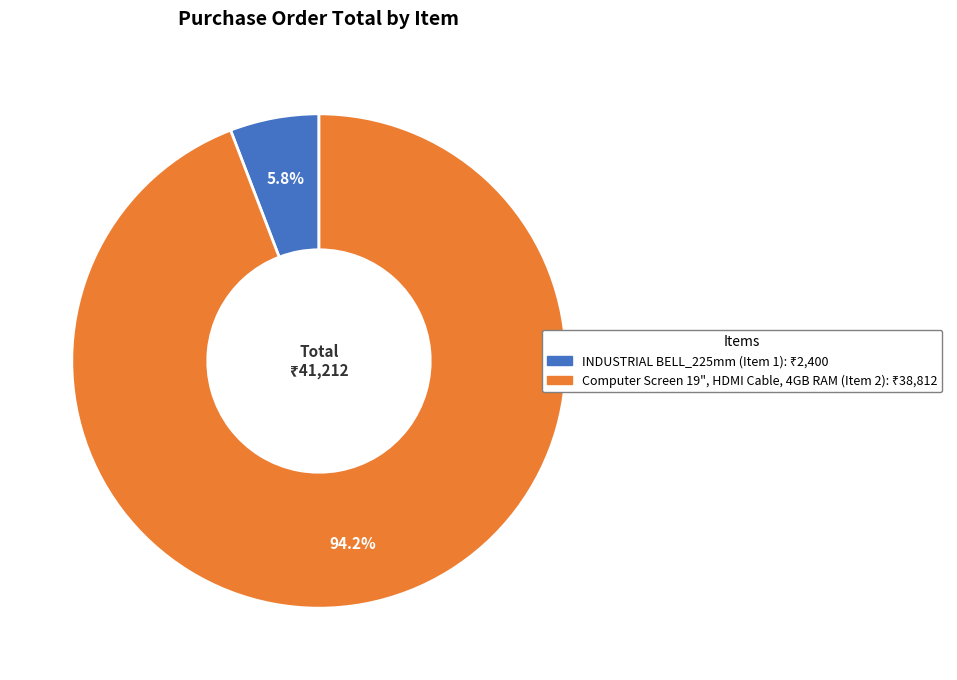

Does Computer Screen 19", HDMI Cable, 4GB RAM (Item 2) represent more than half of the total?

Yes